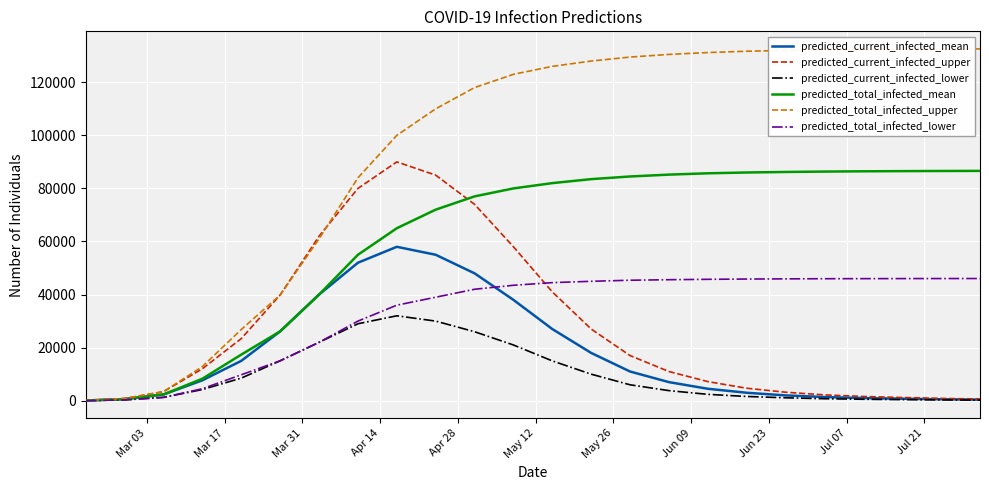

Which series has the largest total across all categories?

predicted_total_infected_upper